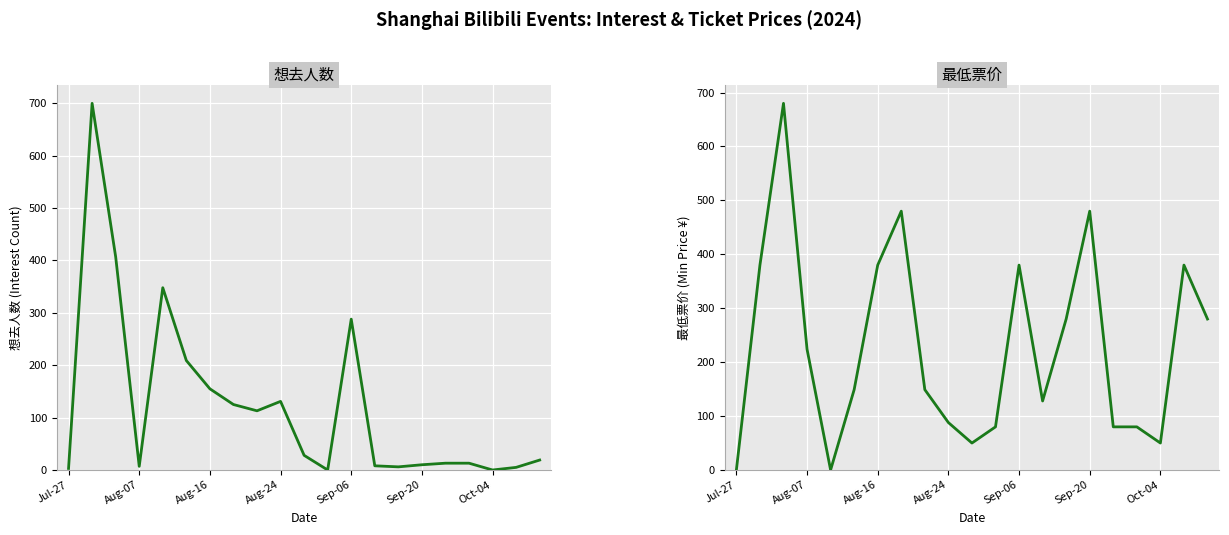

How many interior local peaks does the 最低票价 series have?

5